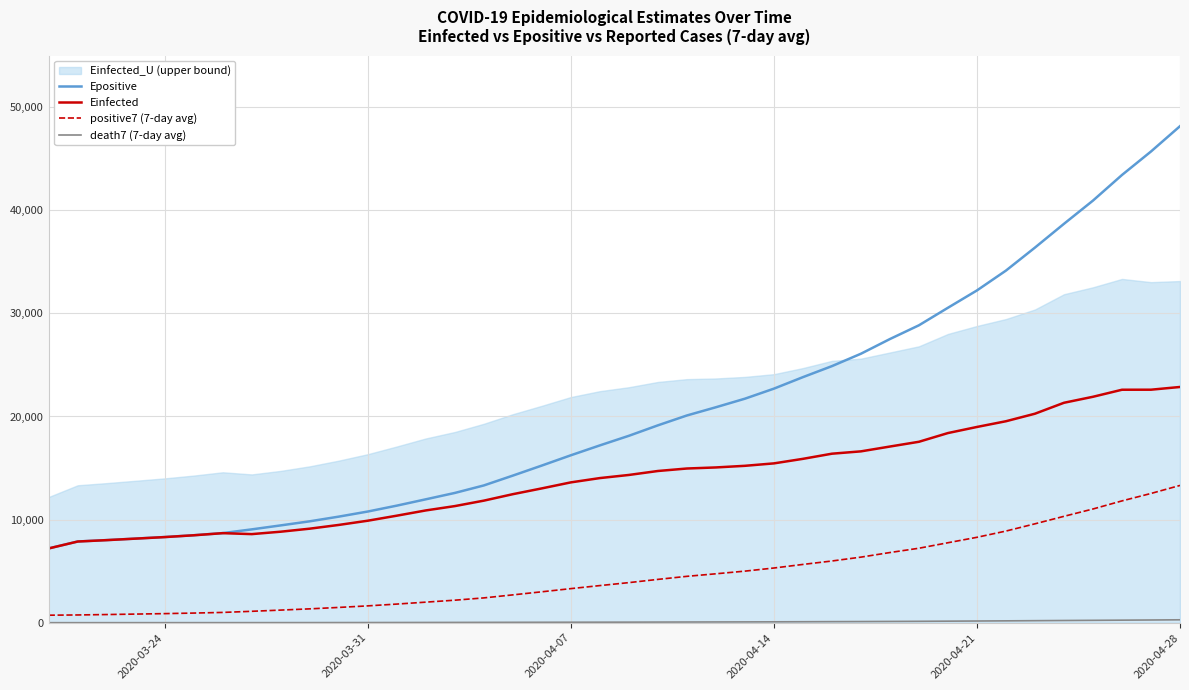

True or false: positive7 (7-day avg) and Einfected cross at least once.

False